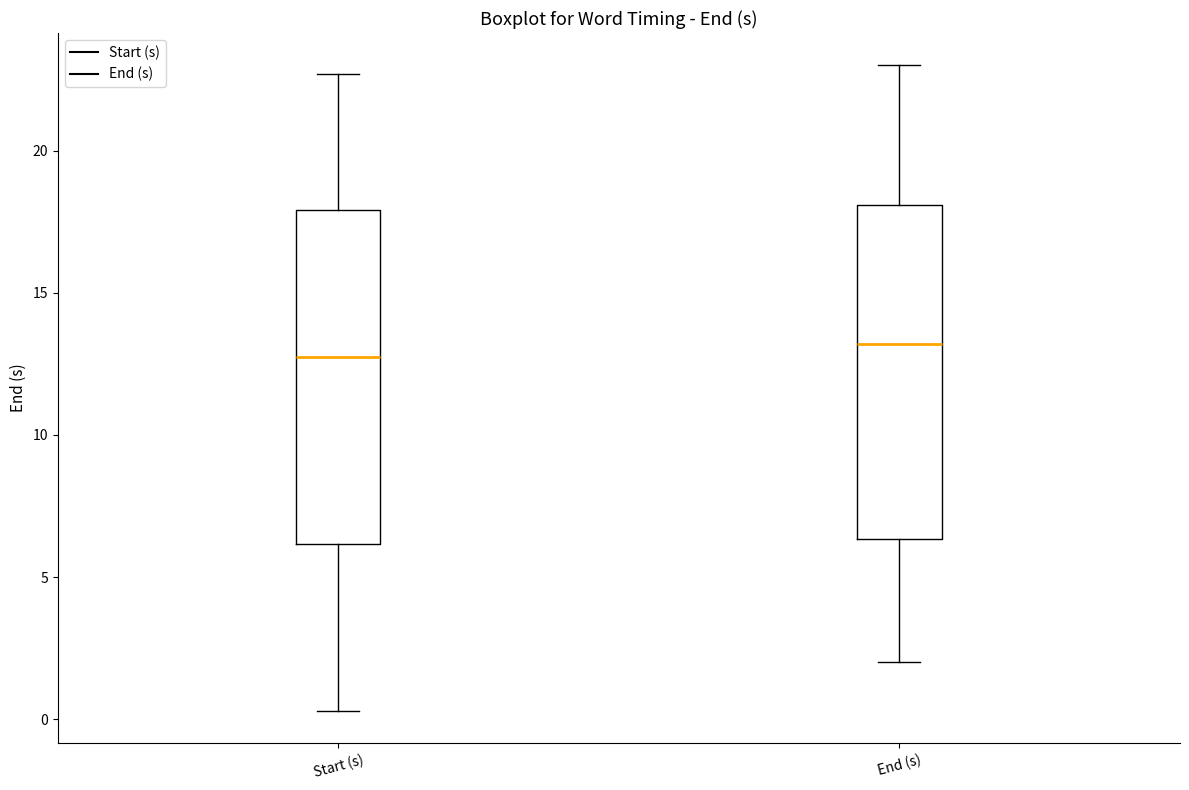

Reading left to right, transcribe this box plot: for each box, give where its median line is, the range the box spans, and where its two whiskers end, as read against the y-axis. The values are not printed on the chart, so give them approximately, as read against the axis.

Start (s): median 13.0, box 6.0 to 18.0, whiskers 0.5 to 22.5
End (s): median 13.0, box 6.5 to 18.0, whiskers 2.0 to 23.0